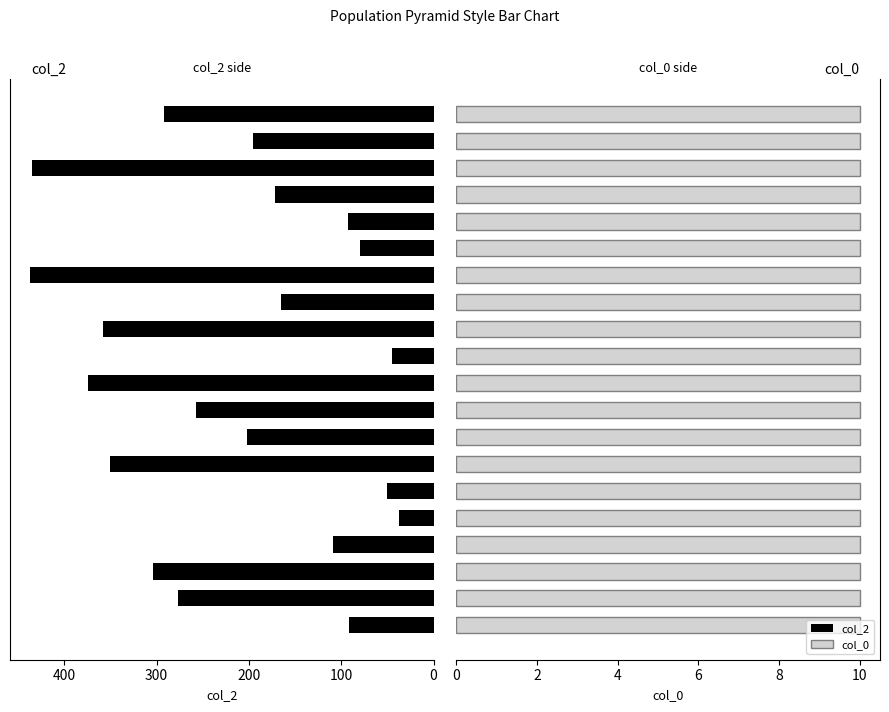

Are the bars horizontal?

Yes